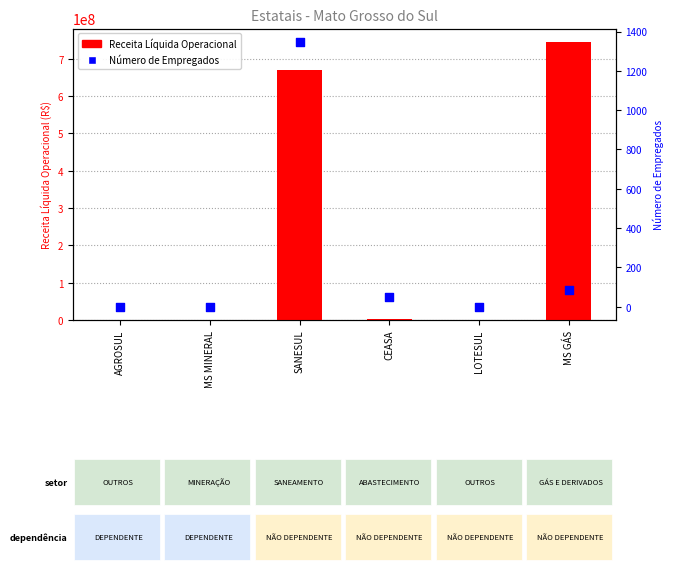

Which series has the largest Y range (max minus min)?

Receita Líquida Operacional